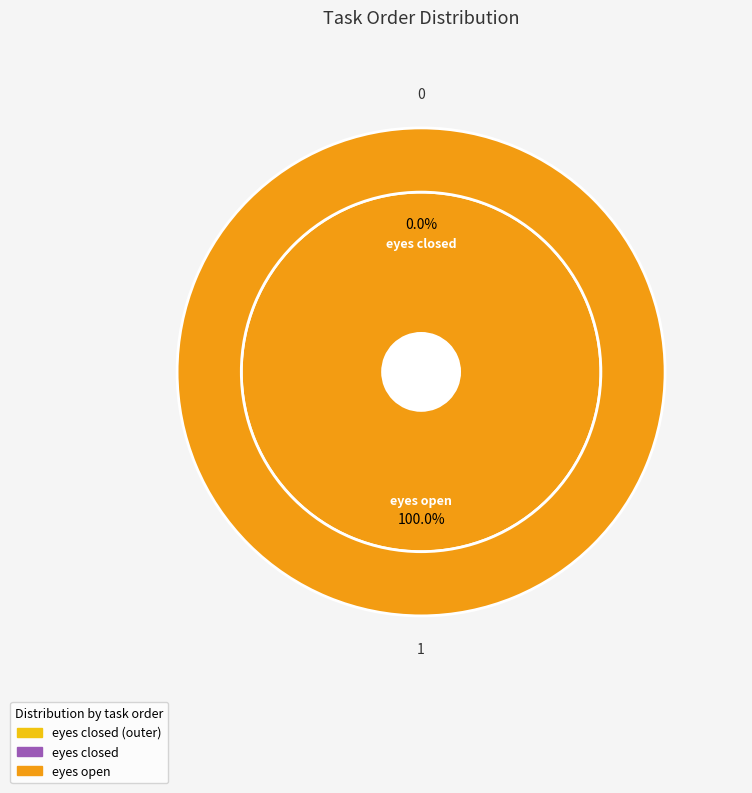

Count the number of slices in the pie.

2